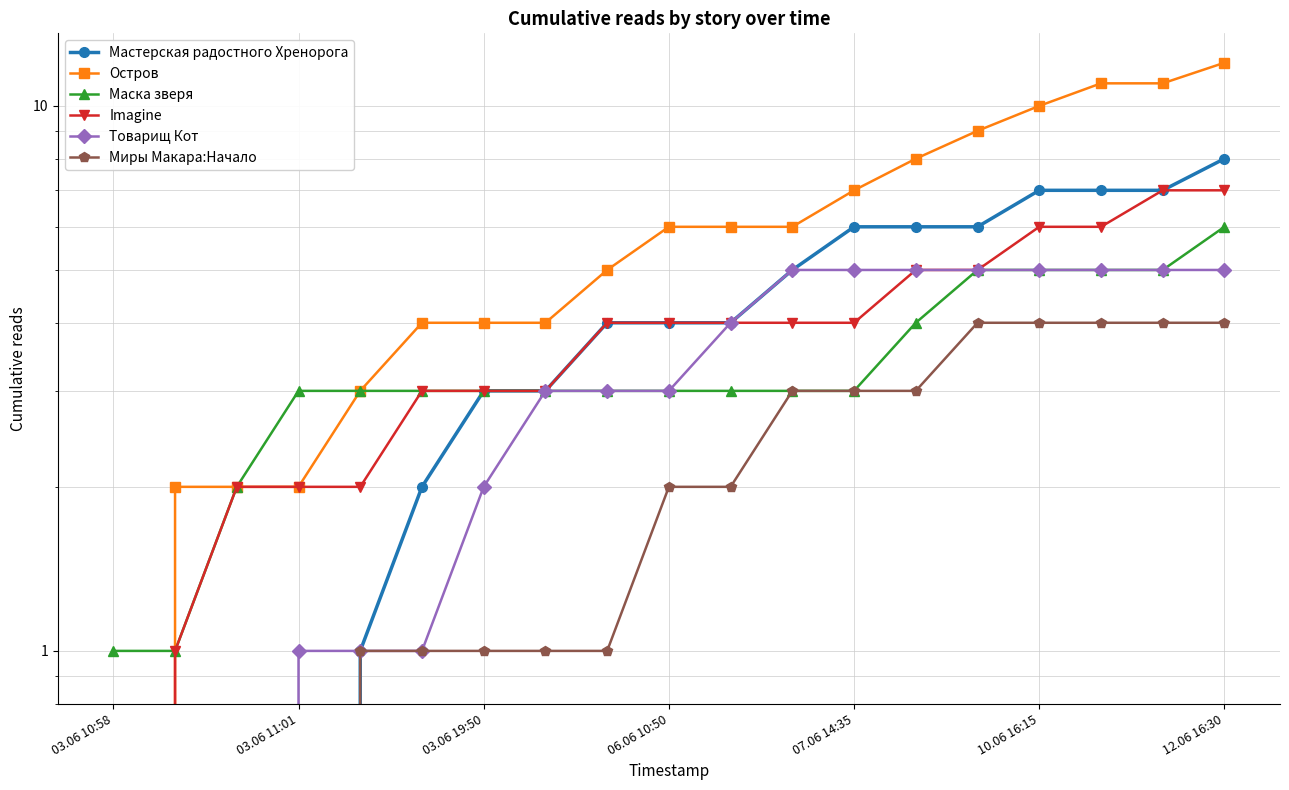

True or false: Миры Макара:Начало and Мастерская радостного Хренорога intersect in this chart.

False